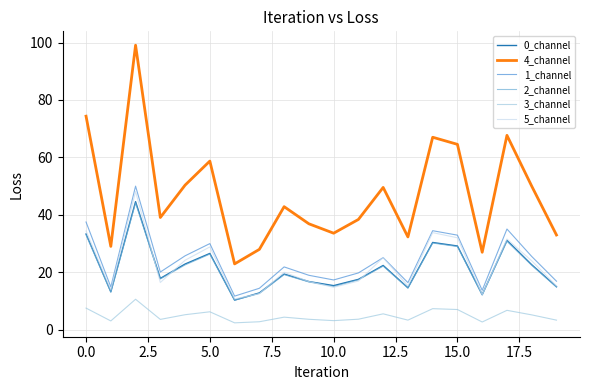

True or false: 2_channel has more than 1 points higher than both neighbors.

True